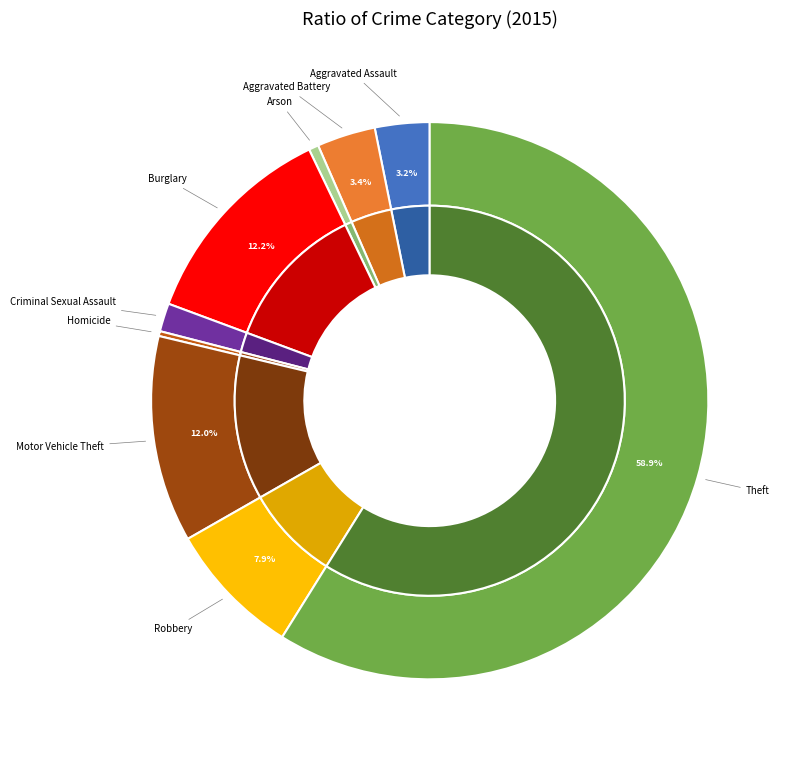

To the nearest percent, what is the difference between the Robbery and Criminal Sexual Assault slice percentages?

6%